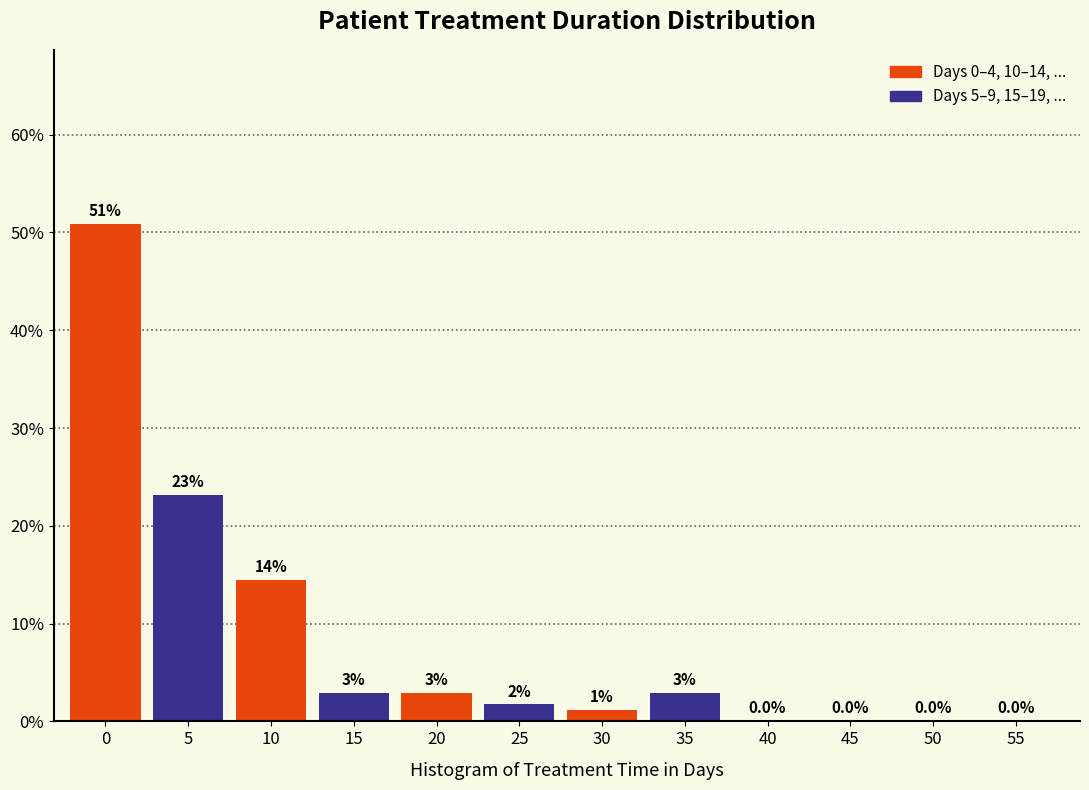

How many groups of bars are there?

6